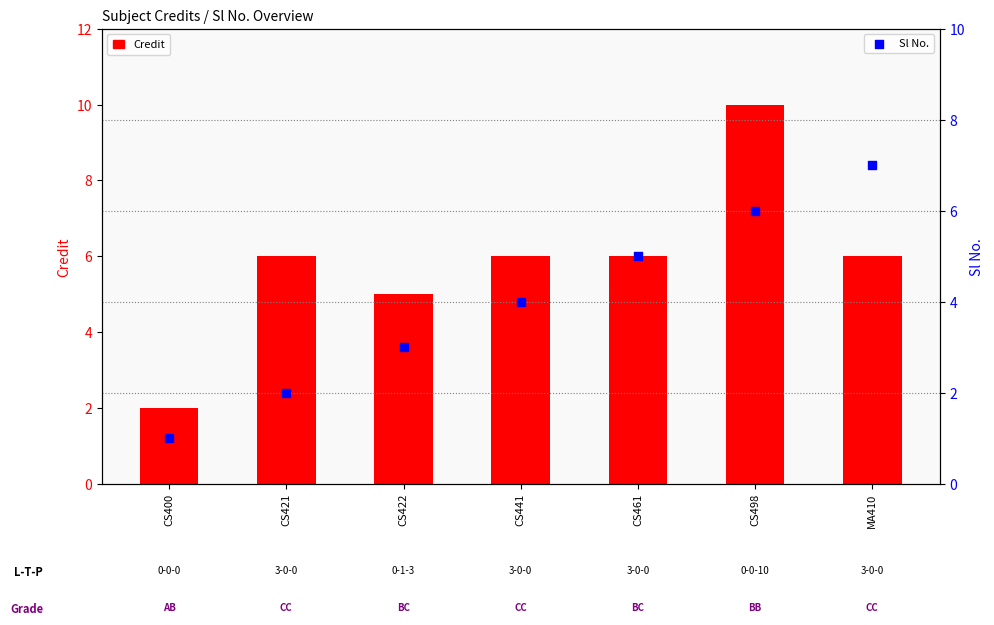

What is the total value across all series at CS441?

10